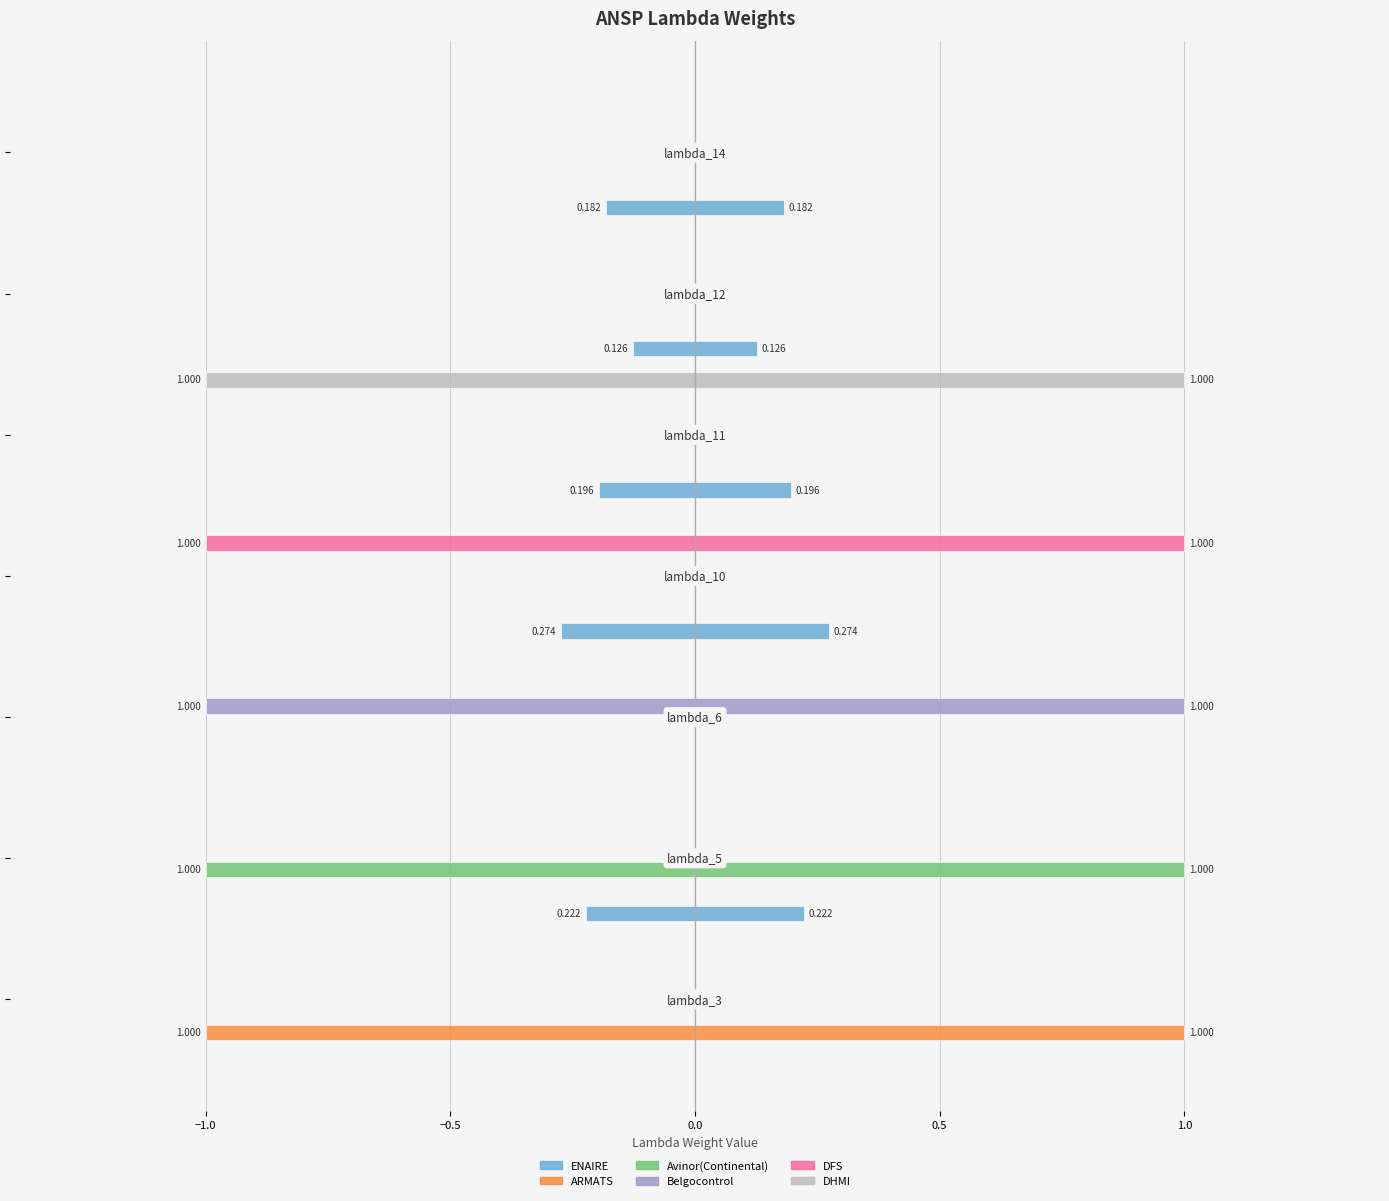

What is the minimum value shown in the chart?

-1.0